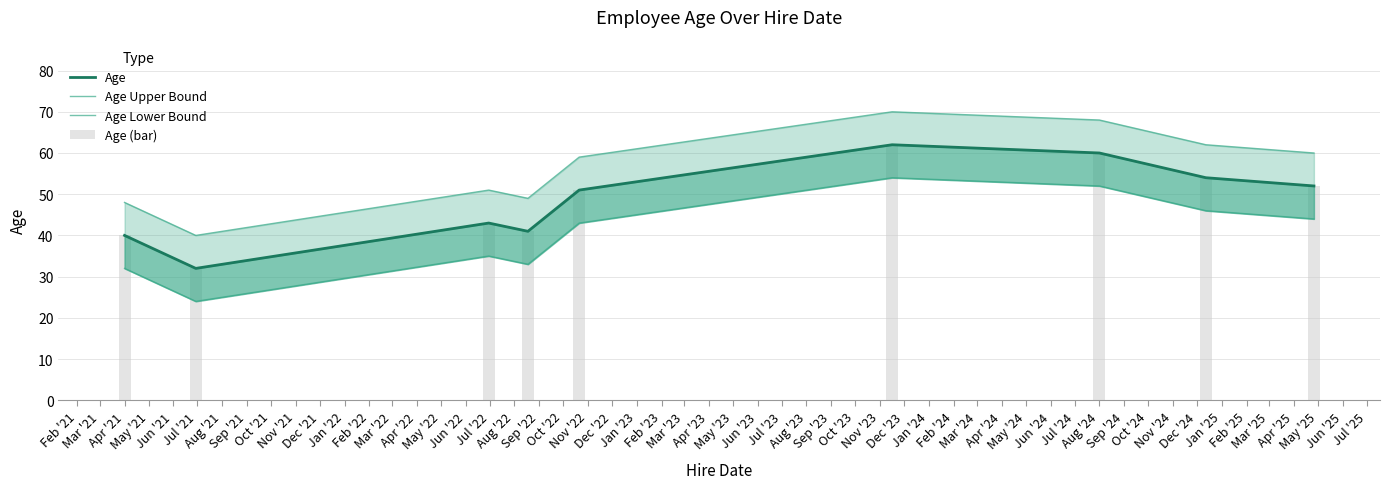

What is the minimum value for Age?

32